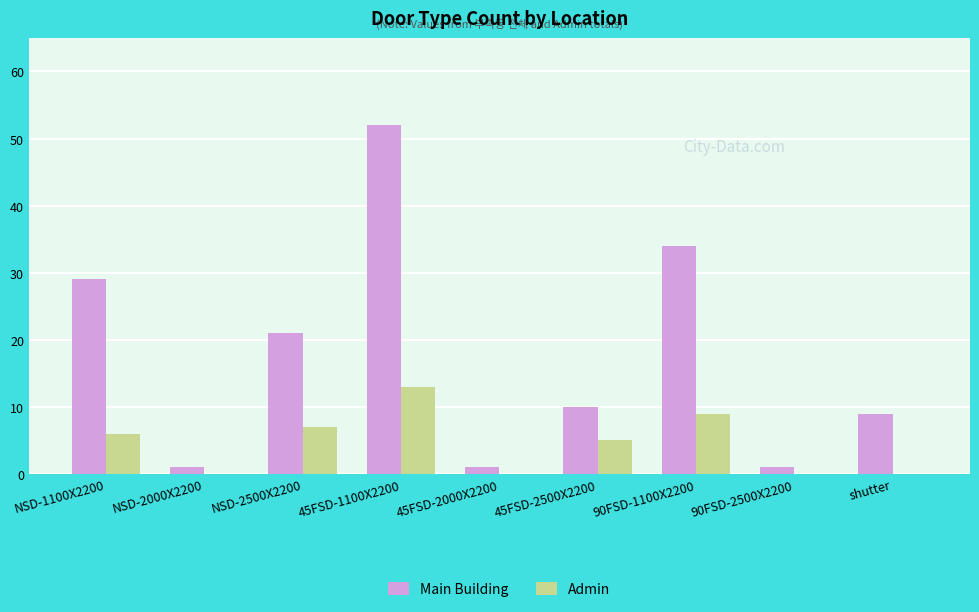

The value of Admin at NSD-1100X2200 is 6. True or false?

True